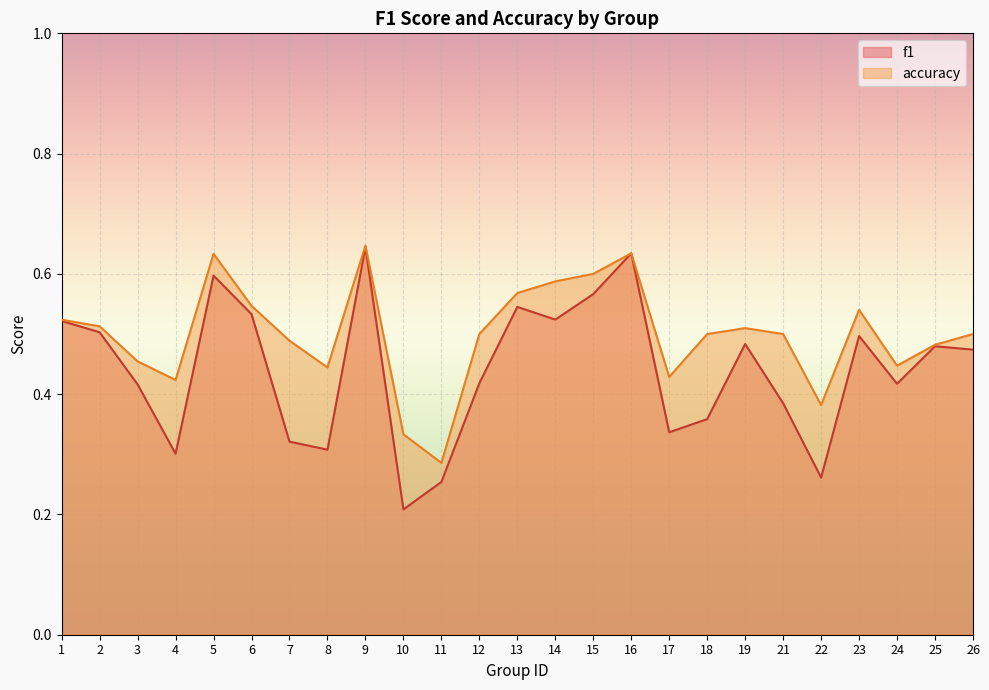

Reading left to right, transcribe all the data shown in this chart.

f1: 0.5	0.5	0.4	0.3	0.6	0.5	0.3	0.3	0.6	0.2	0.3	0.4	0.5	0.5	0.6	0.6	0.3	0.4	0.5	0.4	0.3	0.5	0.4	0.5	0.5
accuracy: 0.5	0.5	0.5	0.4	0.6	0.5	0.5	0.4	0.6	0.3	0.3	0.5	0.6	0.6	0.6	0.6	0.4	0.5	0.5	0.5	0.4	0.5	0.4	0.5	0.5